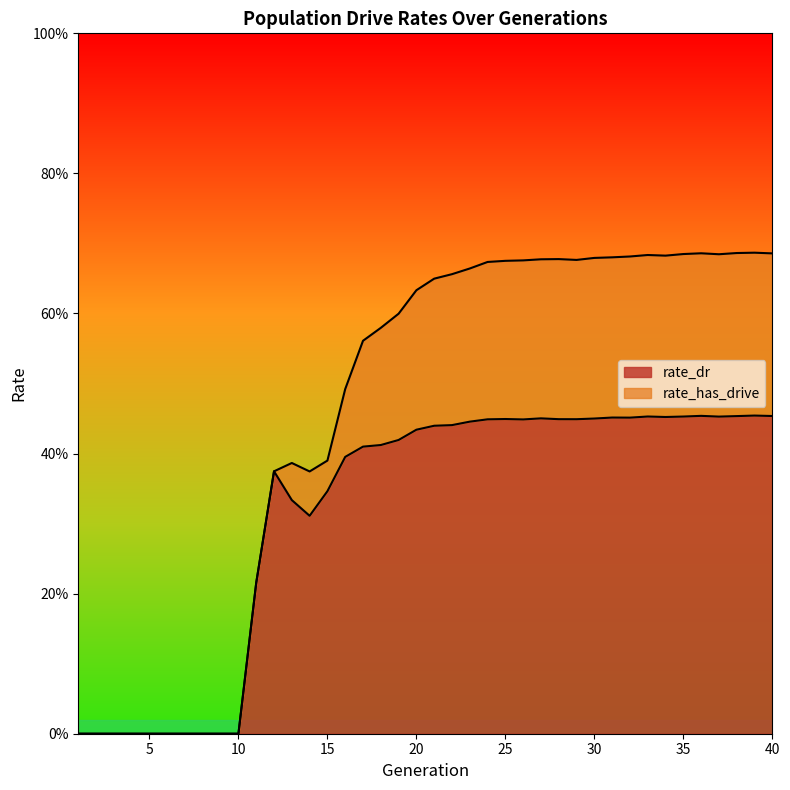

How many lines are shown in the chart?

2